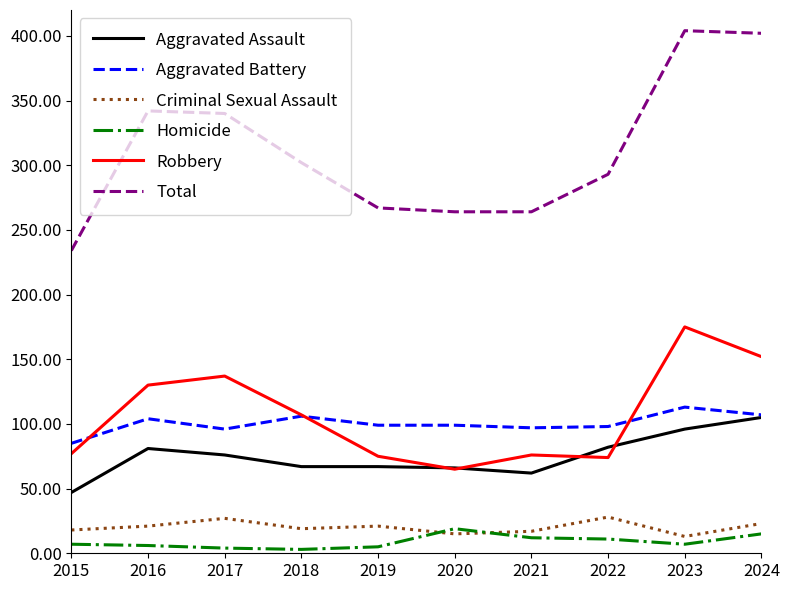

True or false: Aggravated Assault has a value of 123 at 2017.

False